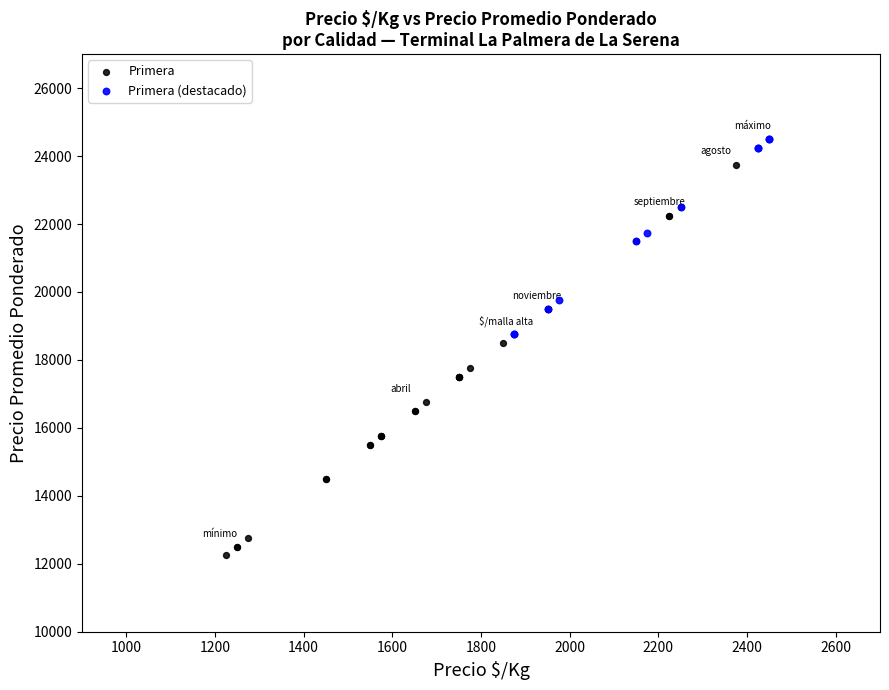

Which series reaches the maximum Y coordinate?

Primera (destacado)